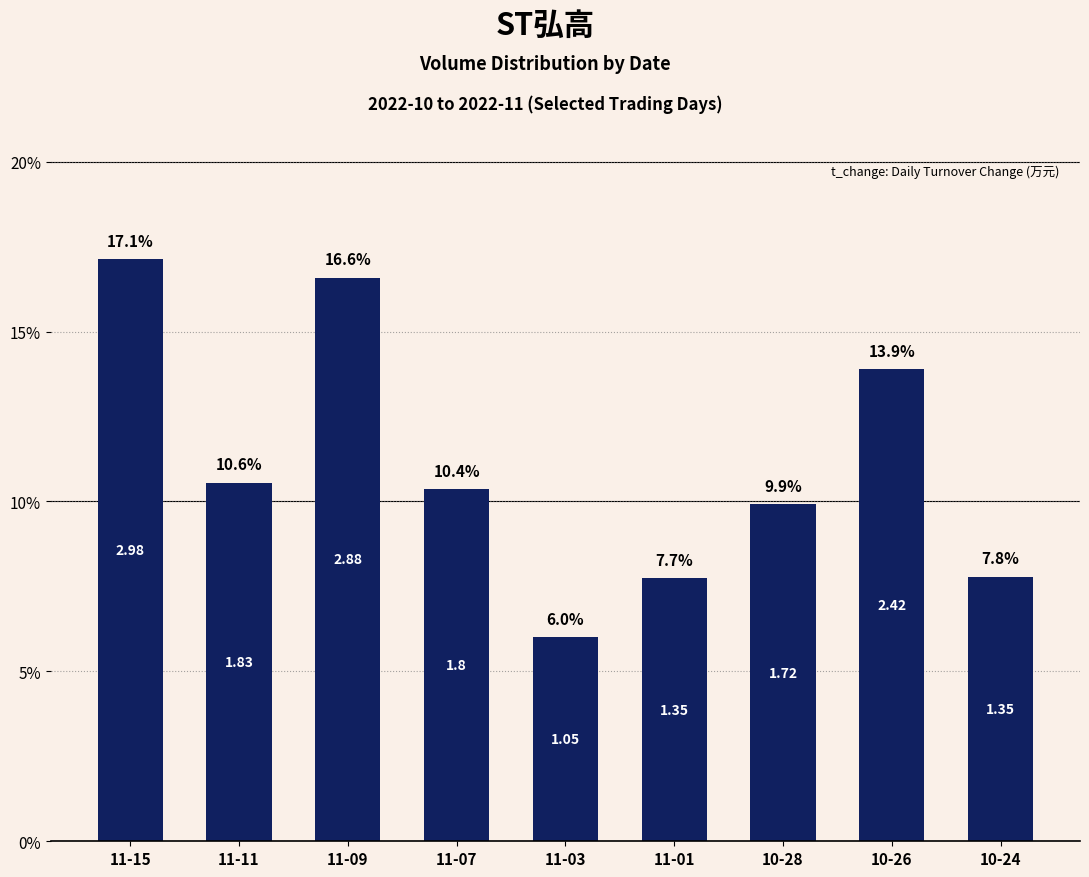

At which category does the chart reach its minimum across all series?

11-03